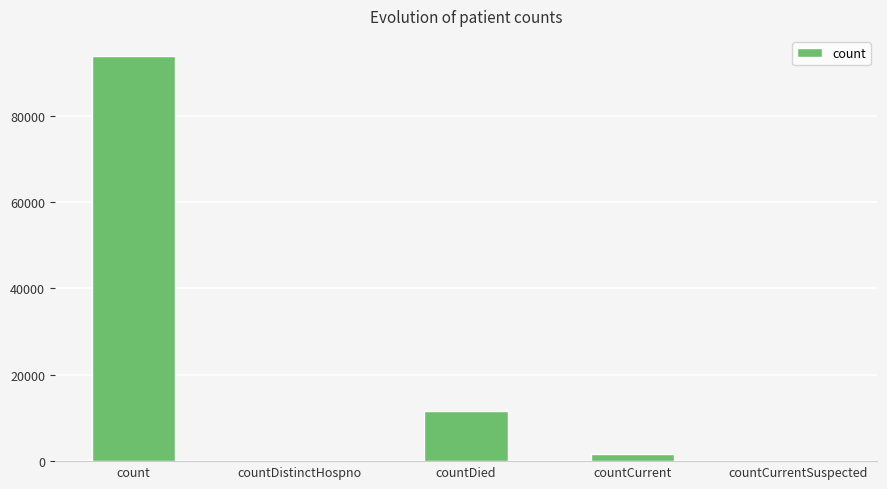

Is it true that the value at count is 167333?

False